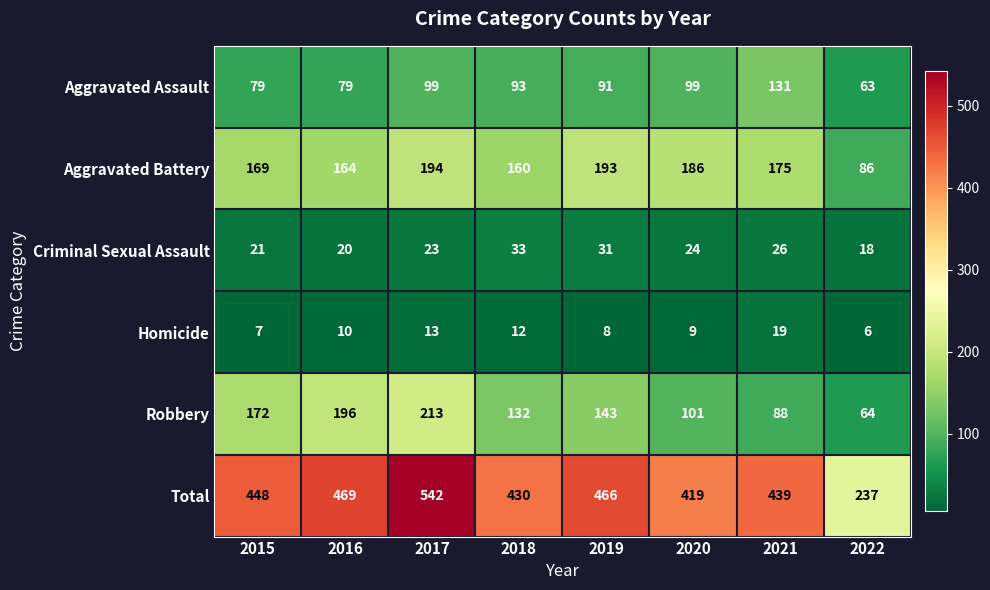

At which category is the sum across all series the highest?

2017